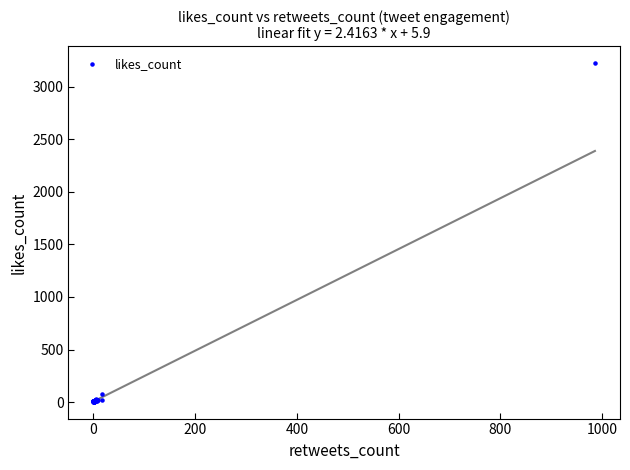

What Y value in the scatter plot is closest to 1613?

80